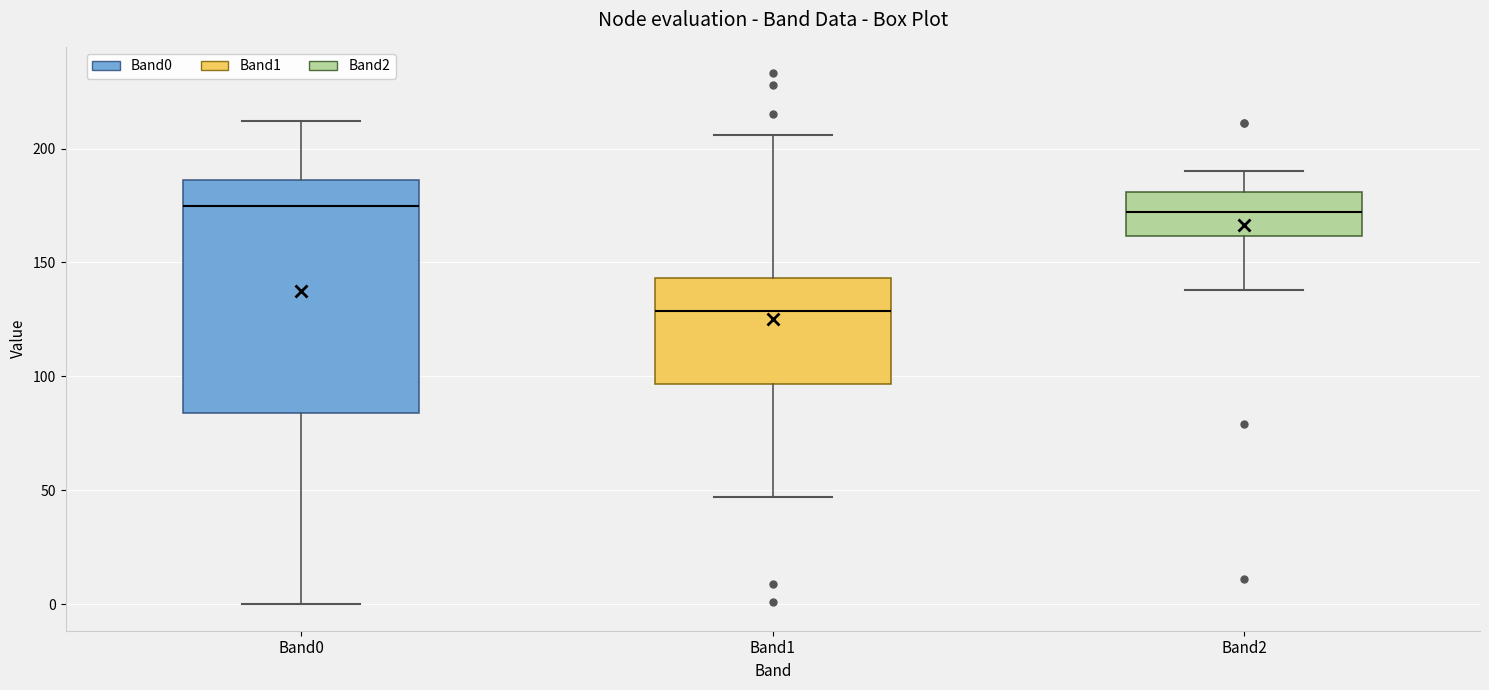

Where does the median line of the box for Band1 sit on the y-axis? The values are not printed on the chart, so give them approximately, as read against the axis.

130